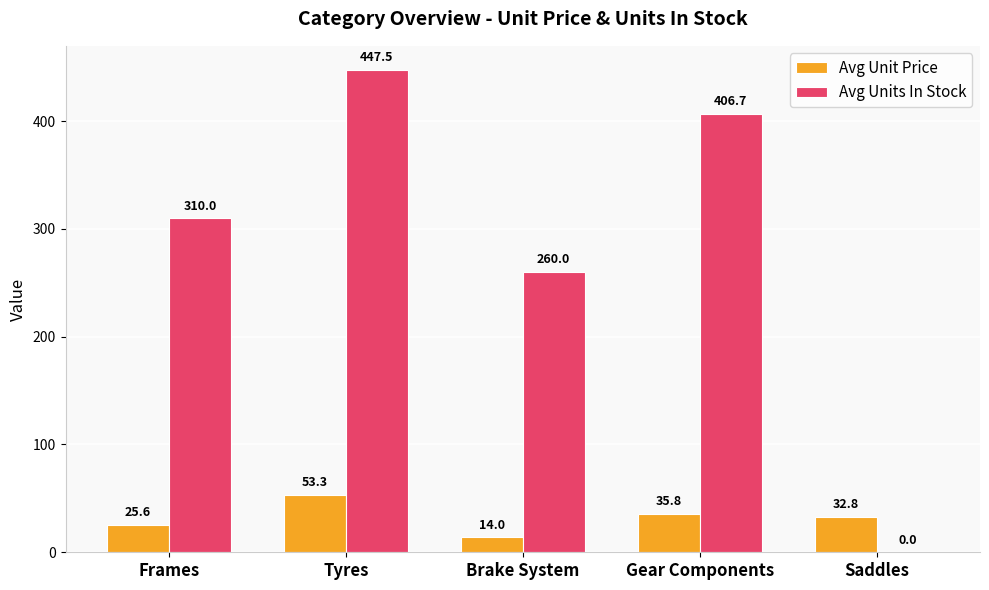

What is the sum of the Avg Unit Price values at Saddles and Gear Components?

68.6